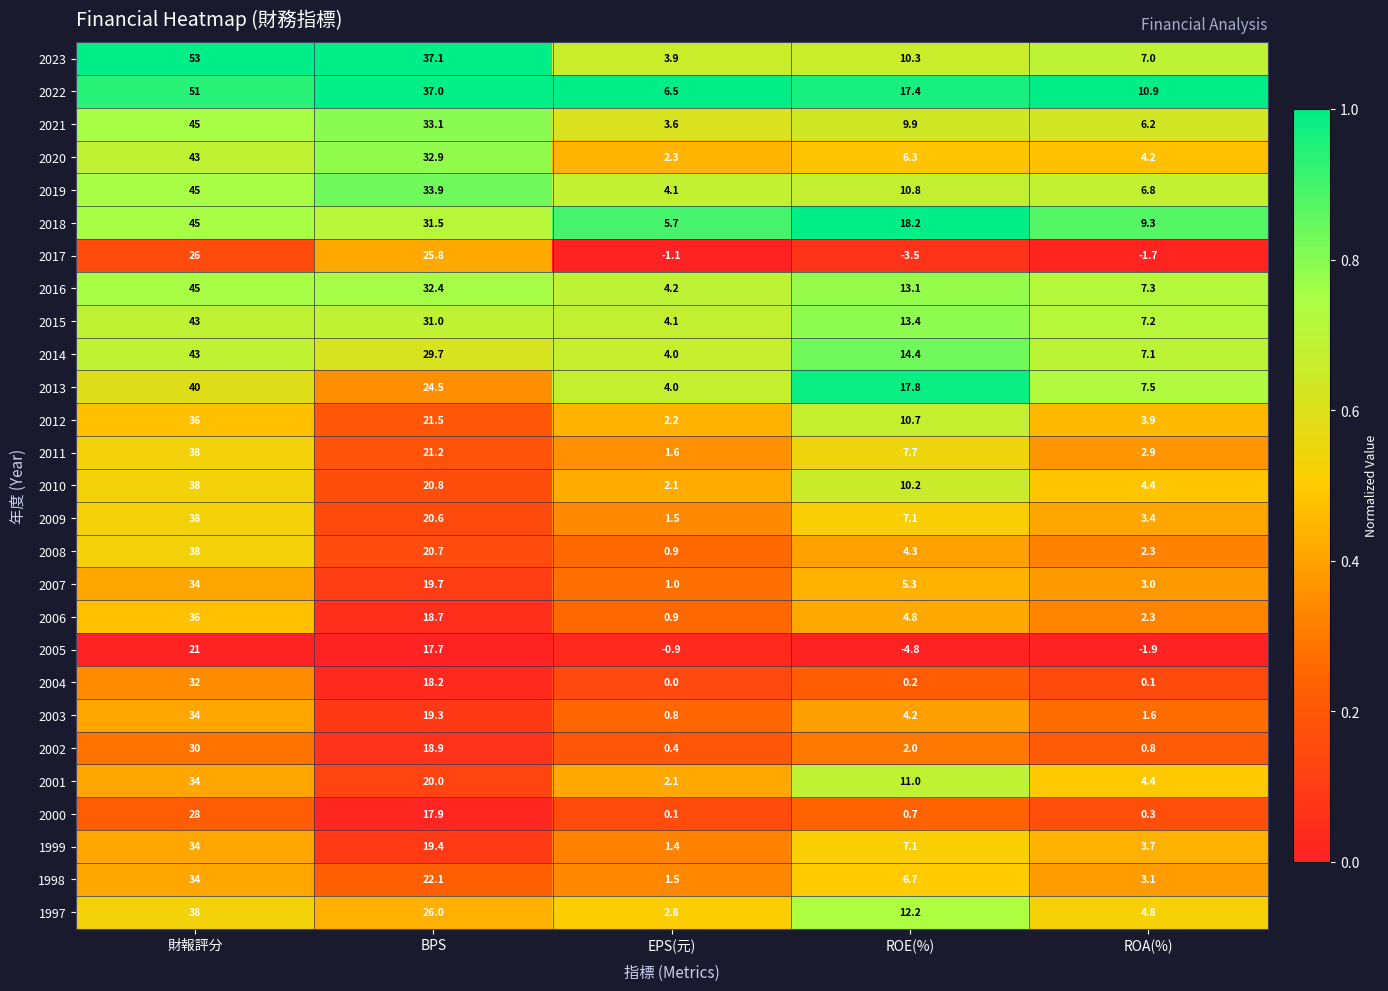

List the labels in order of 2019 value, smallest first.

EPS(元), ROA(%), ROE(%), BPS, 財報評分